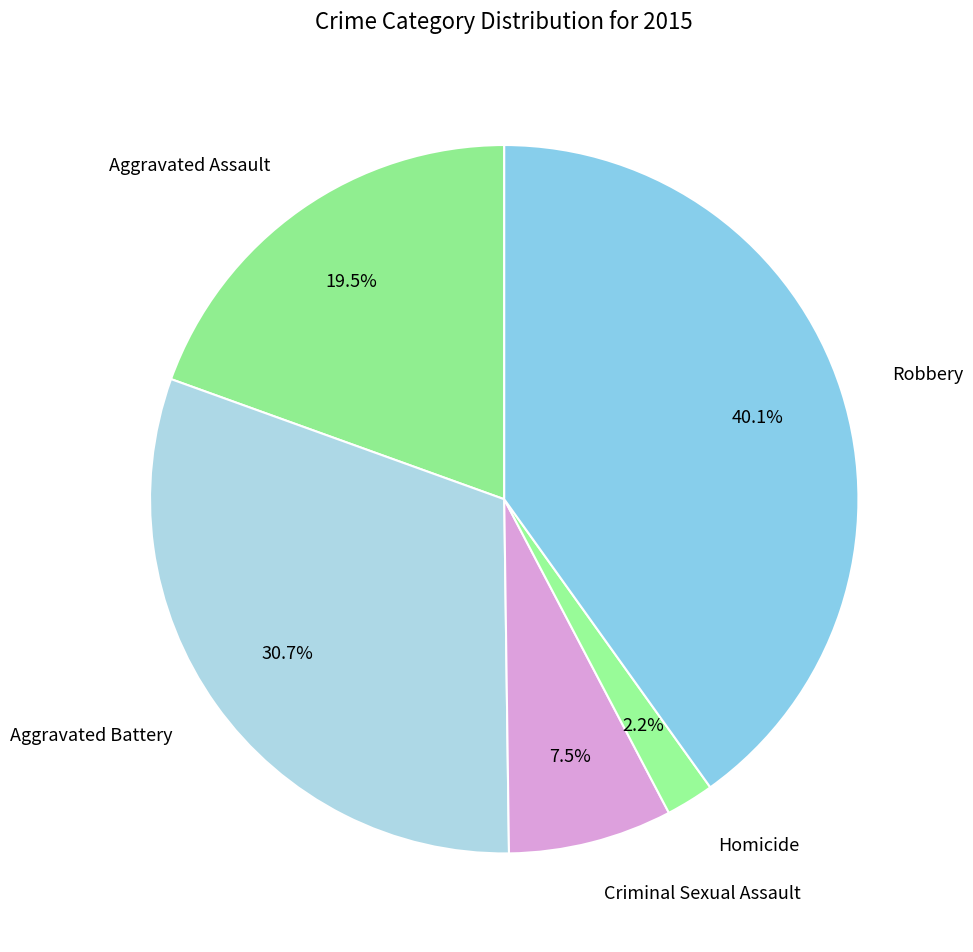

To the nearest percent, what is the combined percentage of Criminal Sexual Assault and Aggravated Assault?

27%